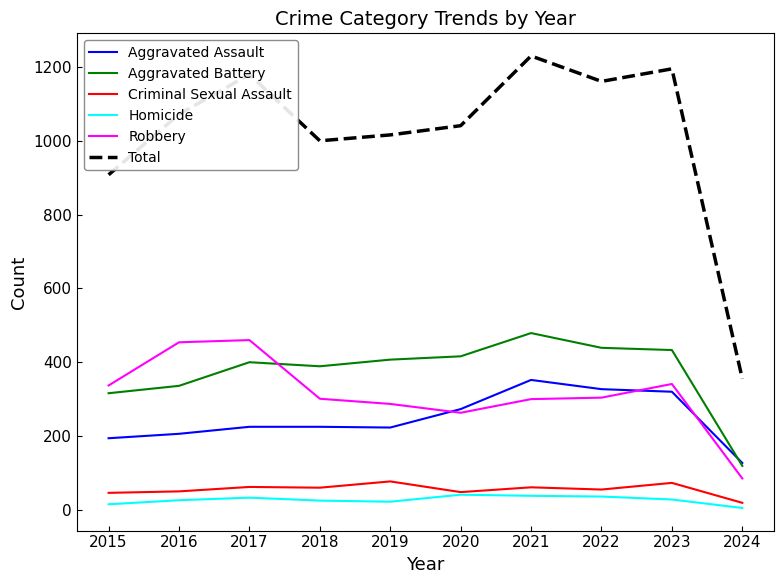

At which category is the sum across all series the highest?

2021